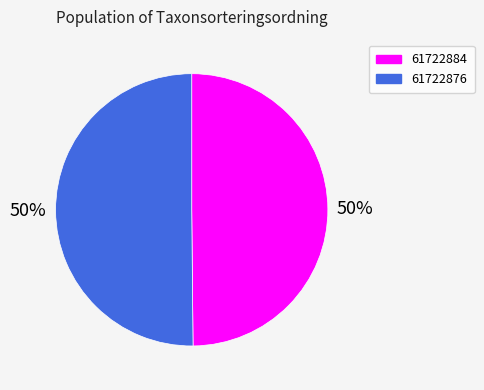

Approximately how many times larger is the value at 61722884 compared to 61722876?

1.0